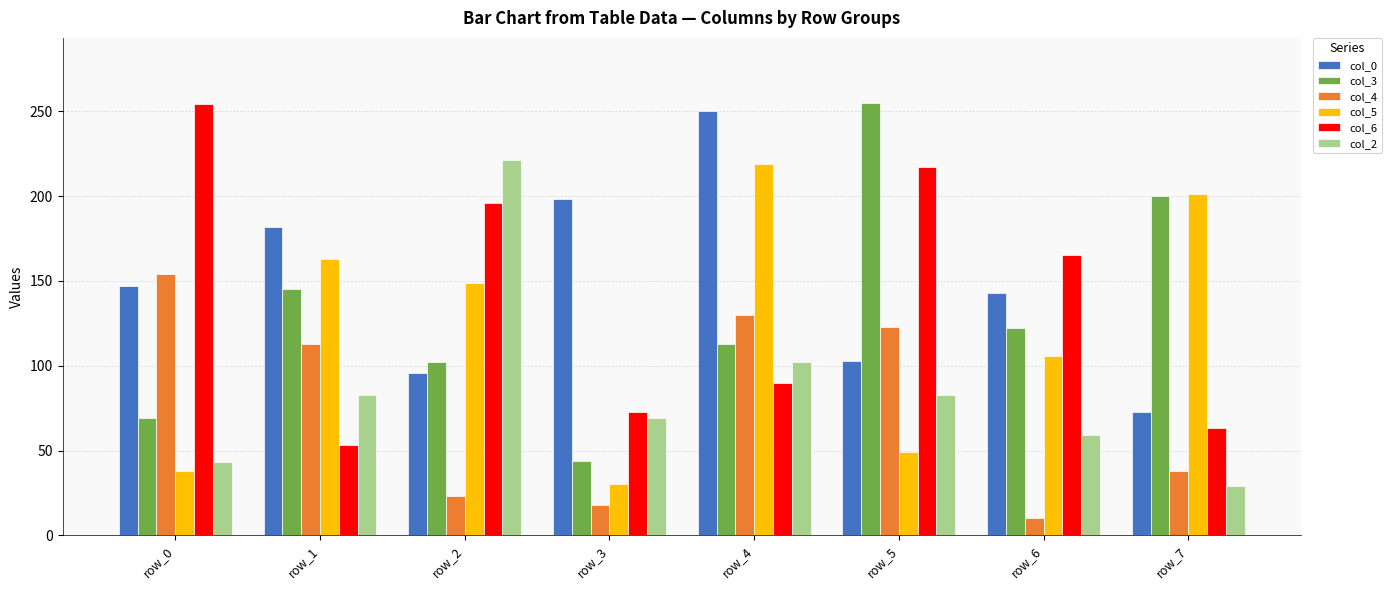

Which category has the highest value in the col_3 series?

row_5